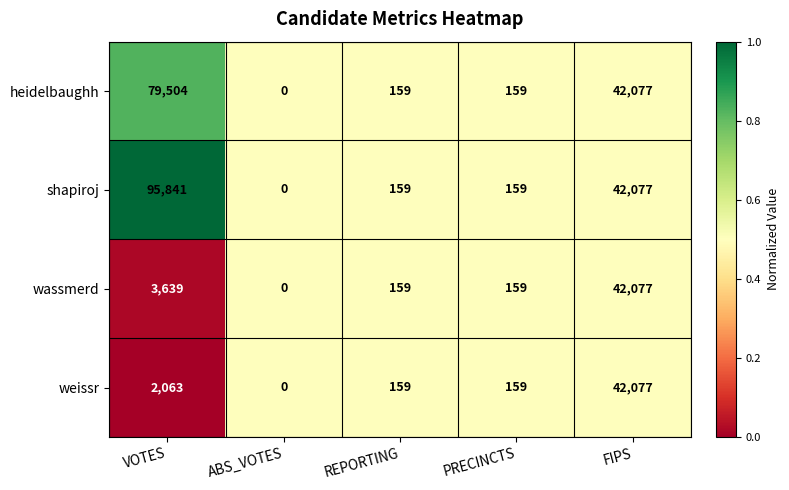

What is the sum of all wassmerd values?

46034